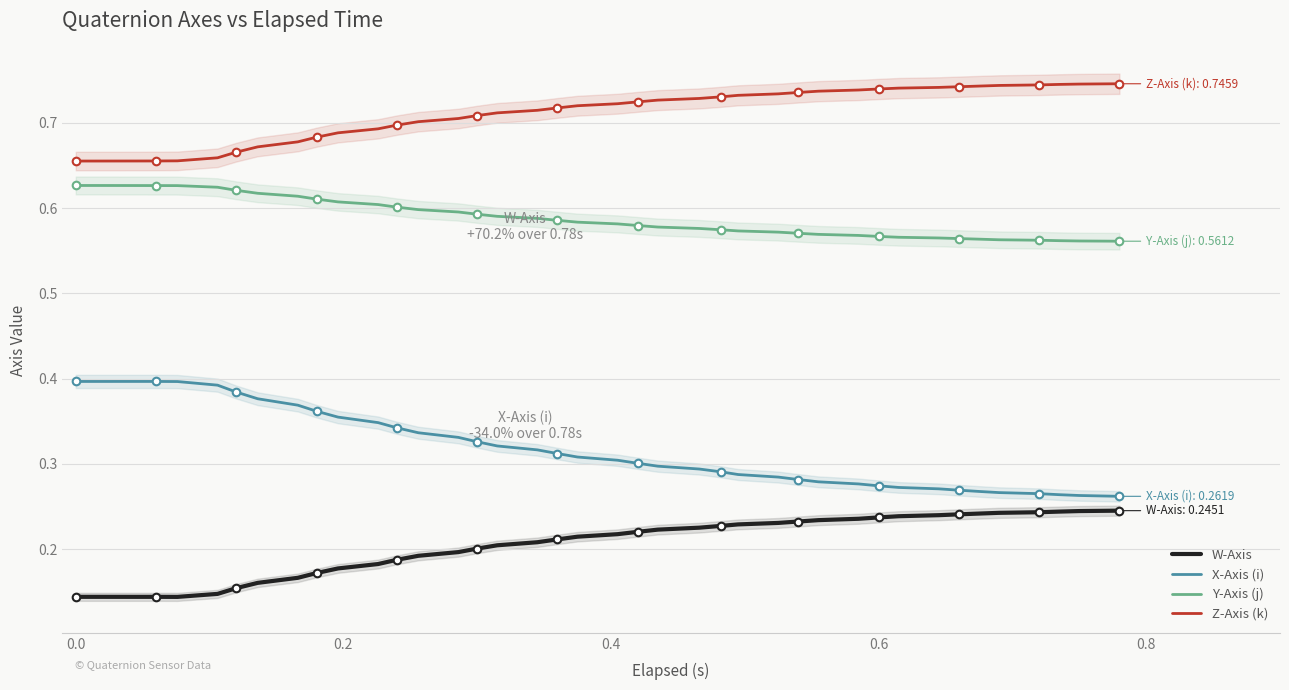

True or false: Z-Axis (k) and X-Axis (i) intersect in this chart.

False